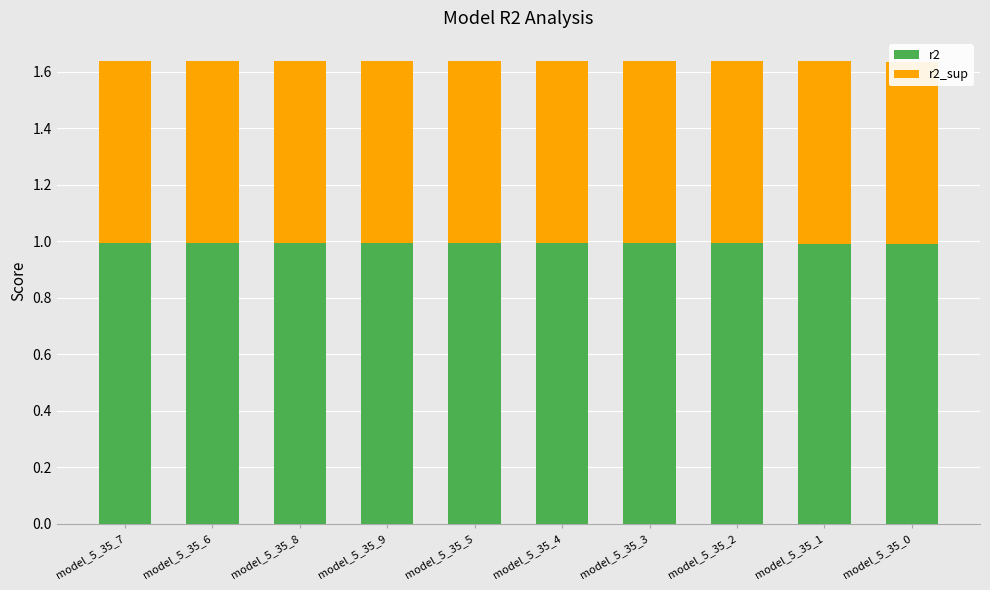

What is the value of the r2_sup bar at the 8th from the left?

0.6